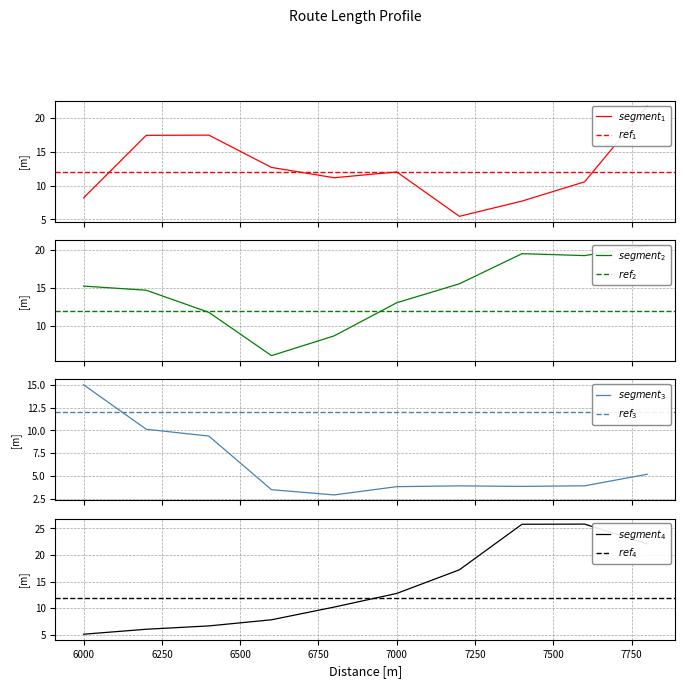

Reading right to left, what are all the values shown in this chart?

22.1	25.8	25.8	17.2	12.8	10.2	7.8	6.7	6.0	5.1	5.2	3.9	3.8	3.9	3.8	2.9	3.5	9.4	10.1	15.0	20.6	19.3	19.5	15.5	13.0	8.6	6.0	11.8	14.7	15.2	21.7	10.5	7.7	5.5	12.0	11.1	12.7	17.4	17.4	8.2